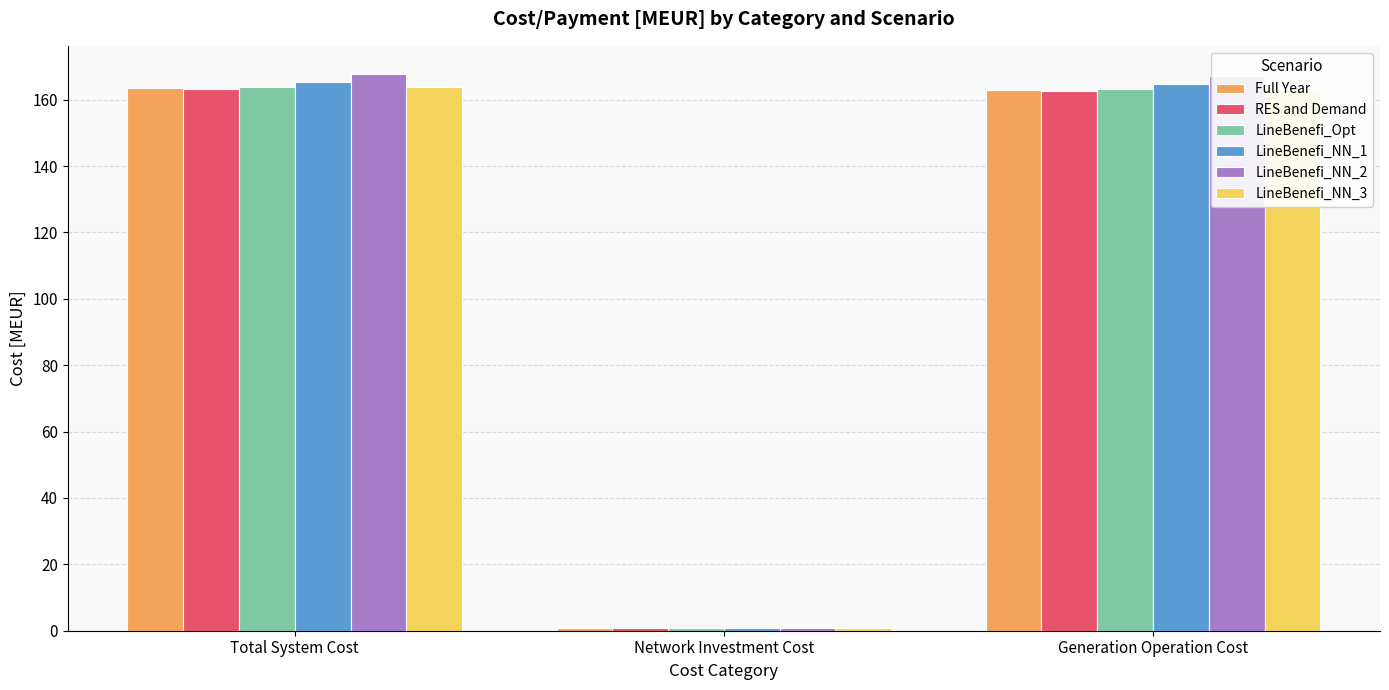

What is the maximum value shown in the chart?

167.8